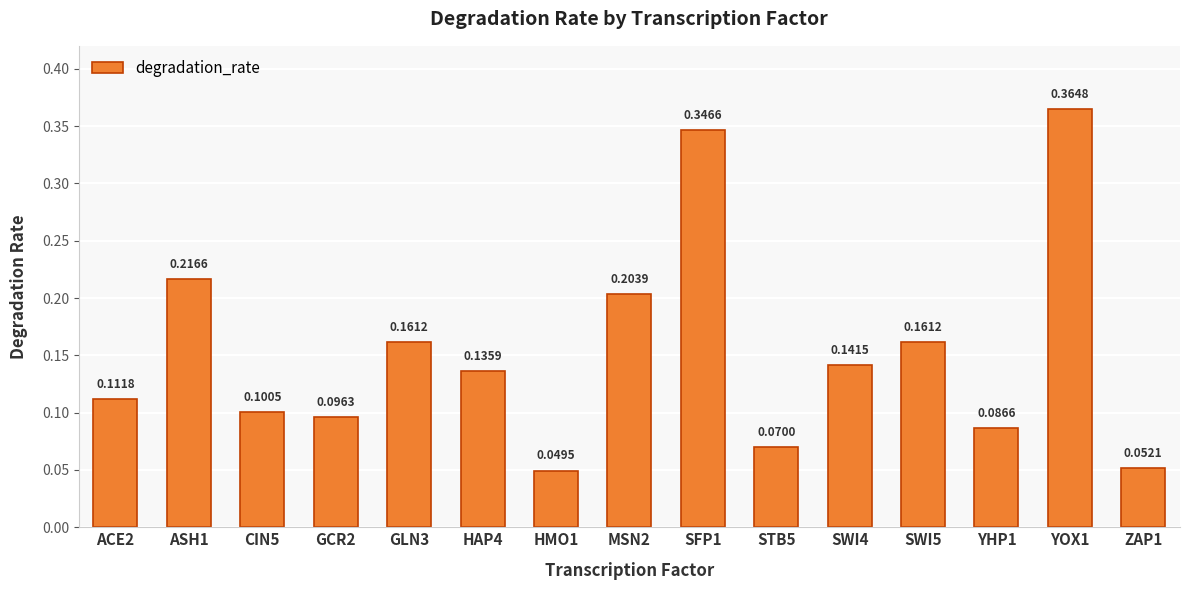

At which category does the chart reach its minimum across all series?

HMO1